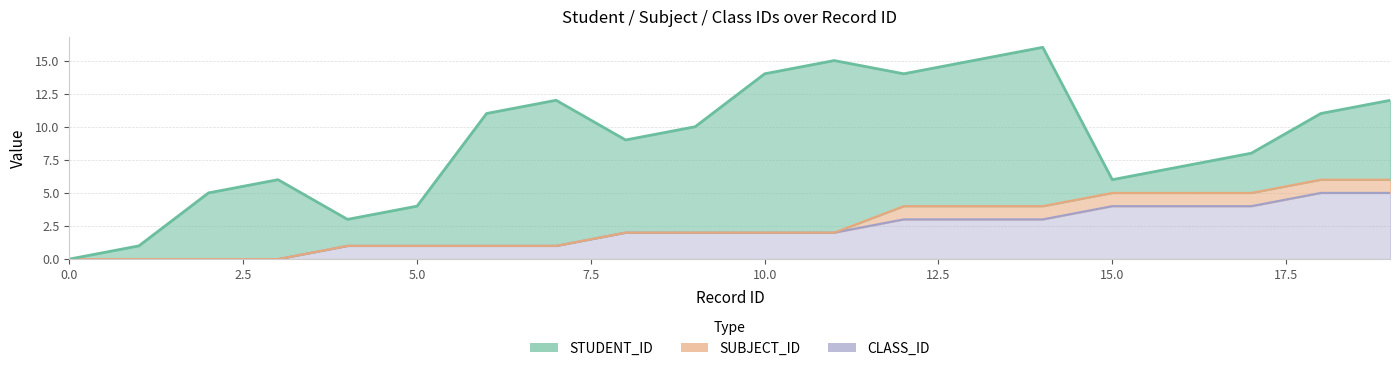

Rank the series by their maximum value, from highest to lowest.

STUDENT_ID, CLASS_ID, SUBJECT_ID